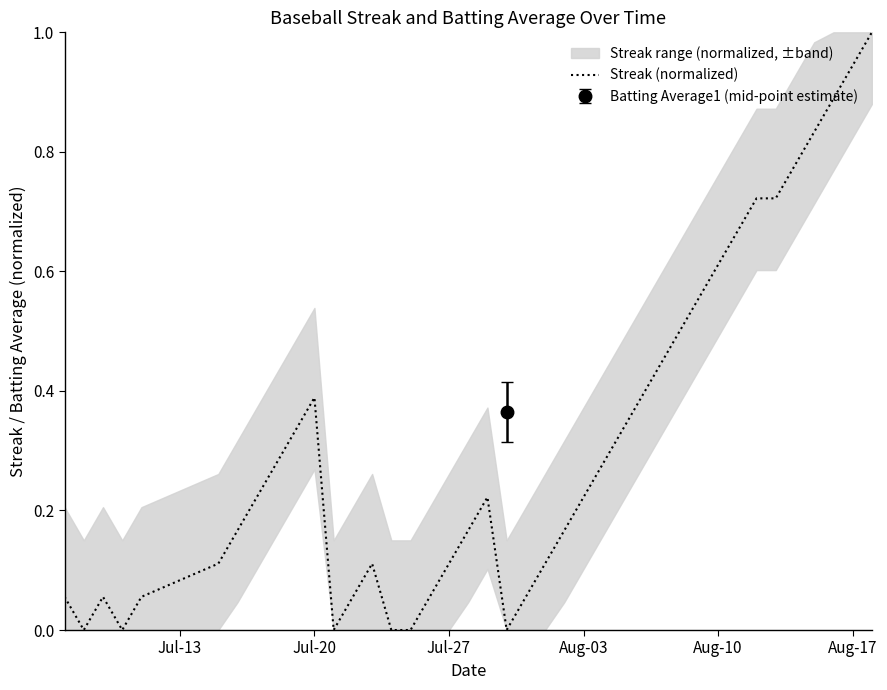

Is this an area chart (filled region under the line)?

No